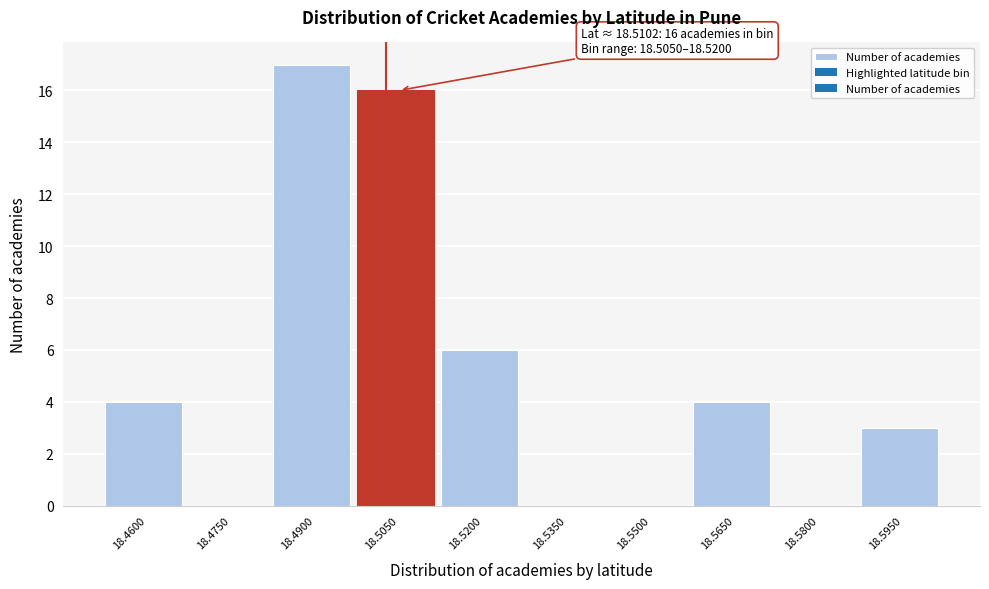

Reading left to right, list all the values displayed in this chart.

18.4600=4	18.4750=0	18.4900=17	18.5050=16	18.5200=6	18.5350=0	18.5500=0	18.5650=4	18.5800=0	18.5950=3